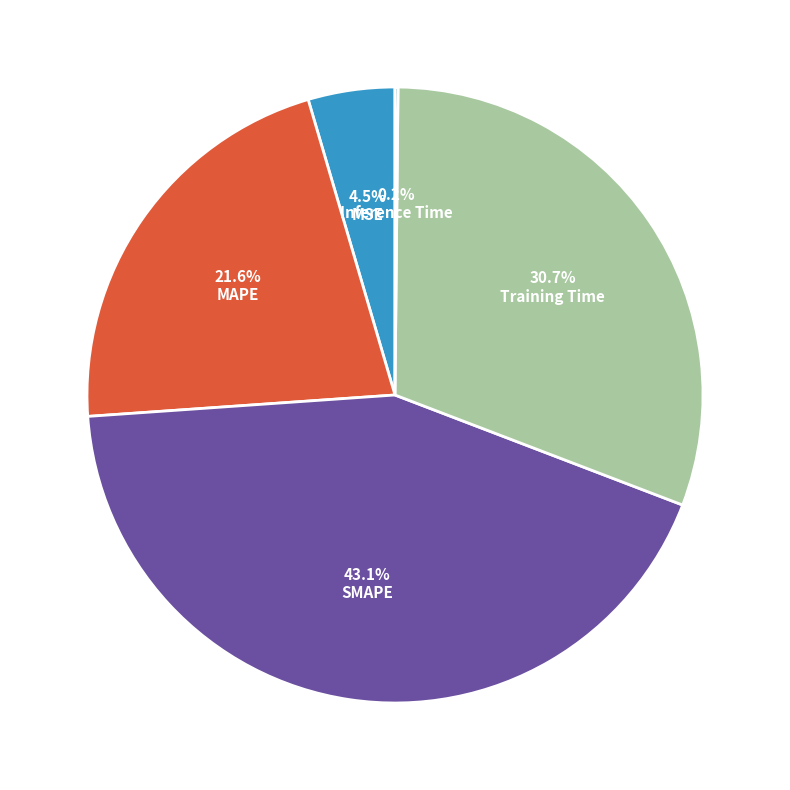

To the nearest percent, what is the average slice percentage?

20%